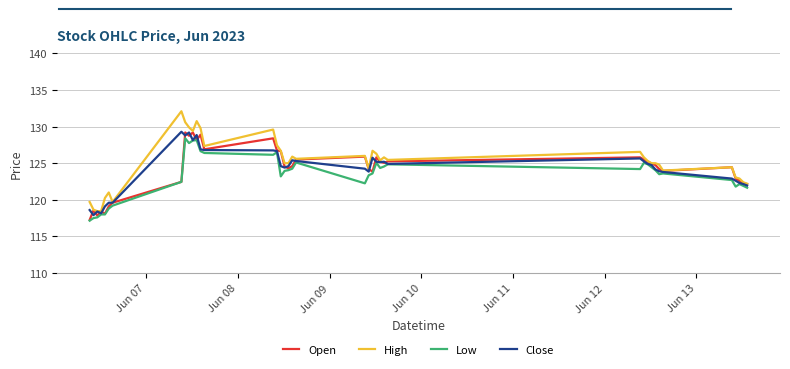

What is the greatest value displayed?

132.1